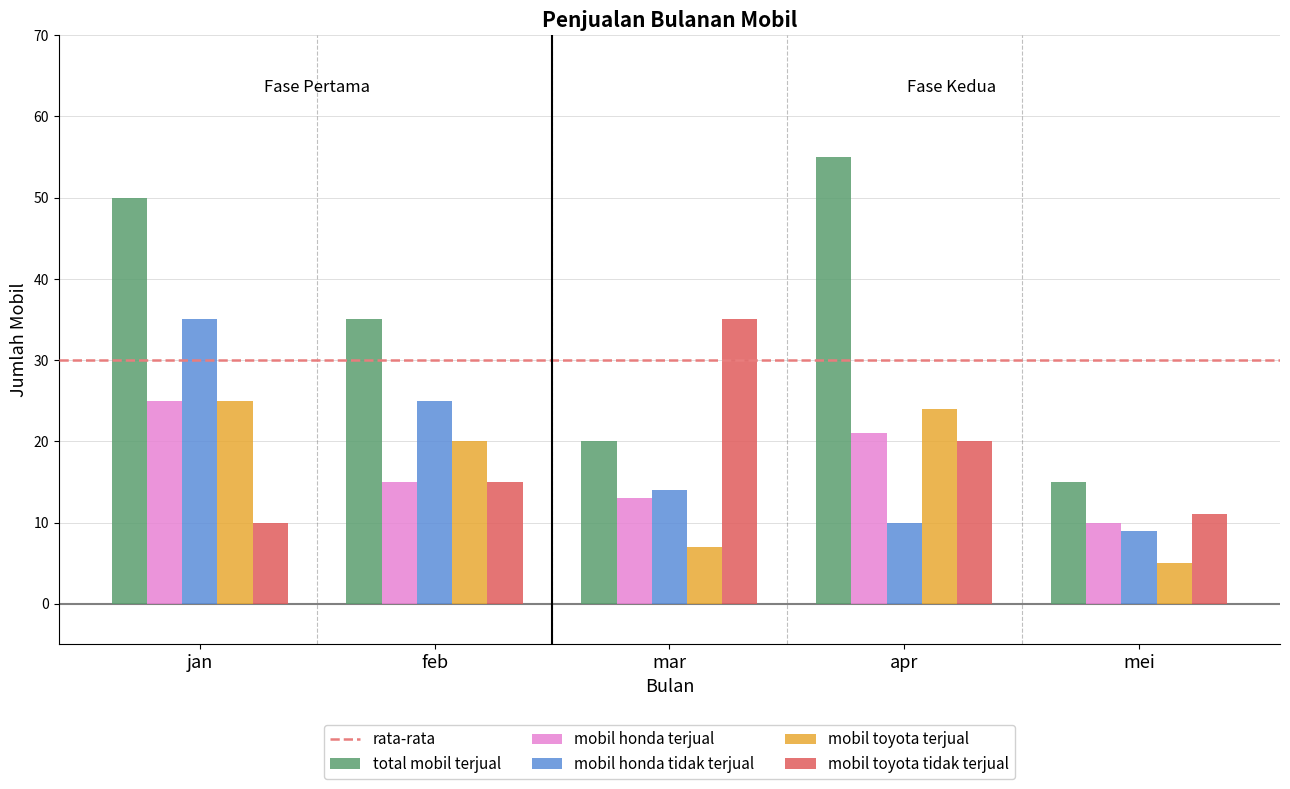

What is the minimum value for mobil toyota tidak terjual?

10